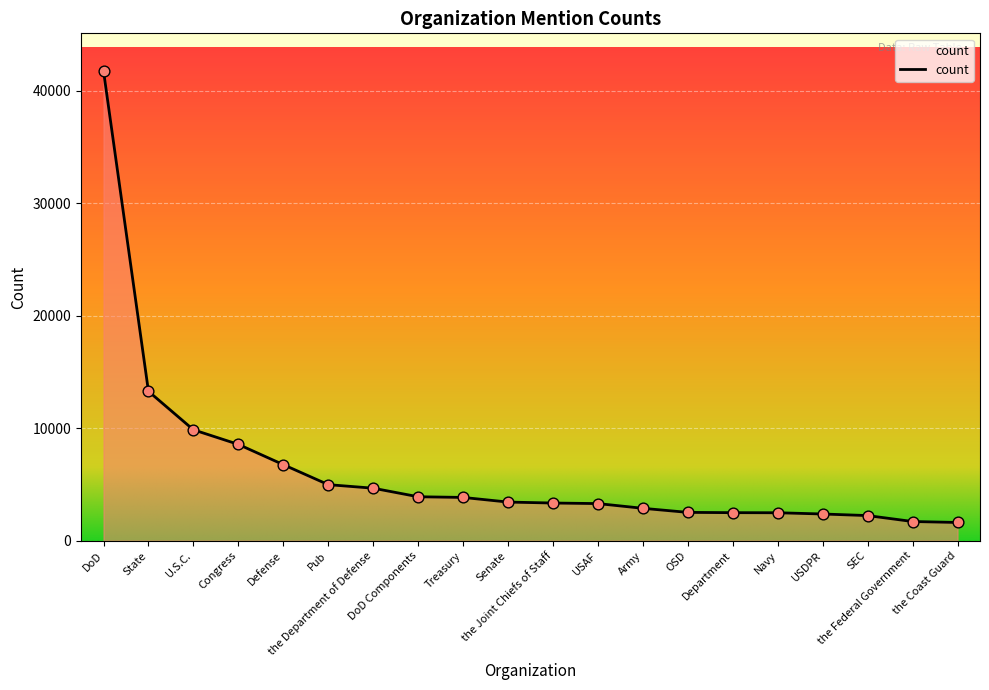

What is the ratio of the value at SEC to the value at Defense?

0.3